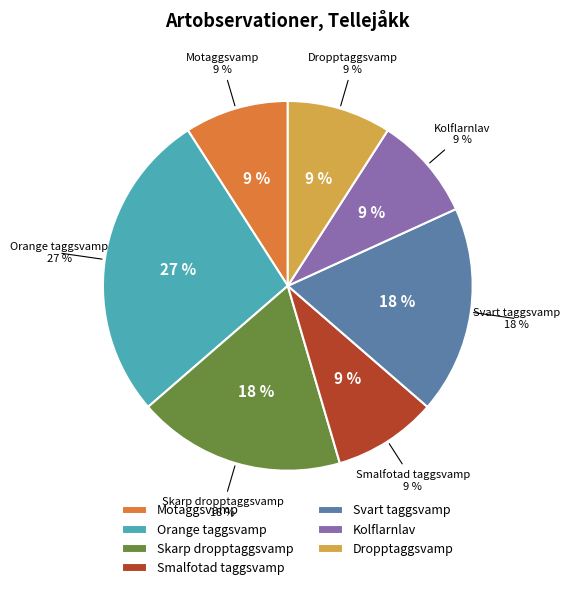

Which category has the biggest portion of the pie?

Orange taggsvamp